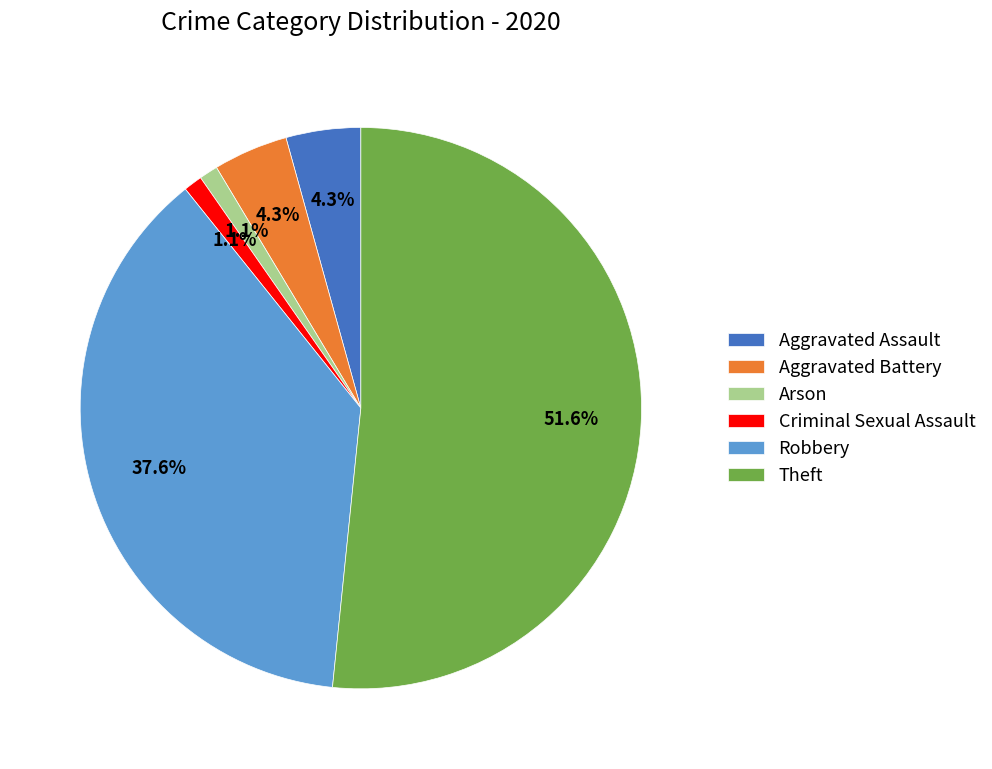

Which slice is the largest?

Theft